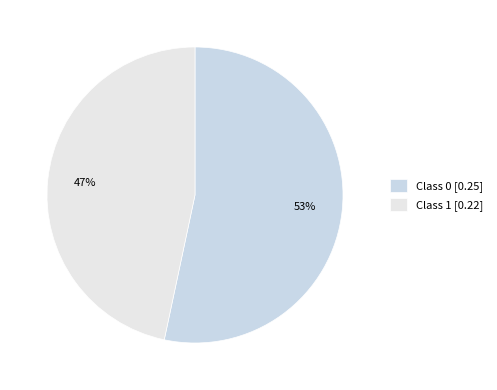

Count the number of slices in the pie.

2